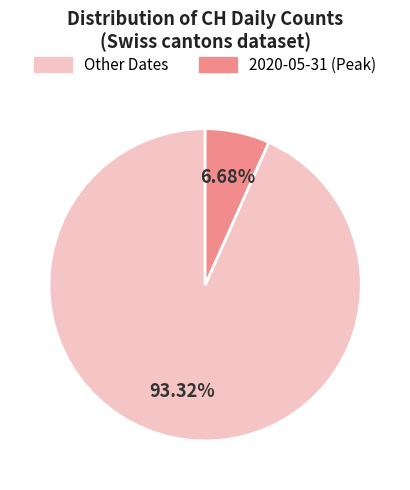

To the nearest percent, what is the average slice percentage?

50%